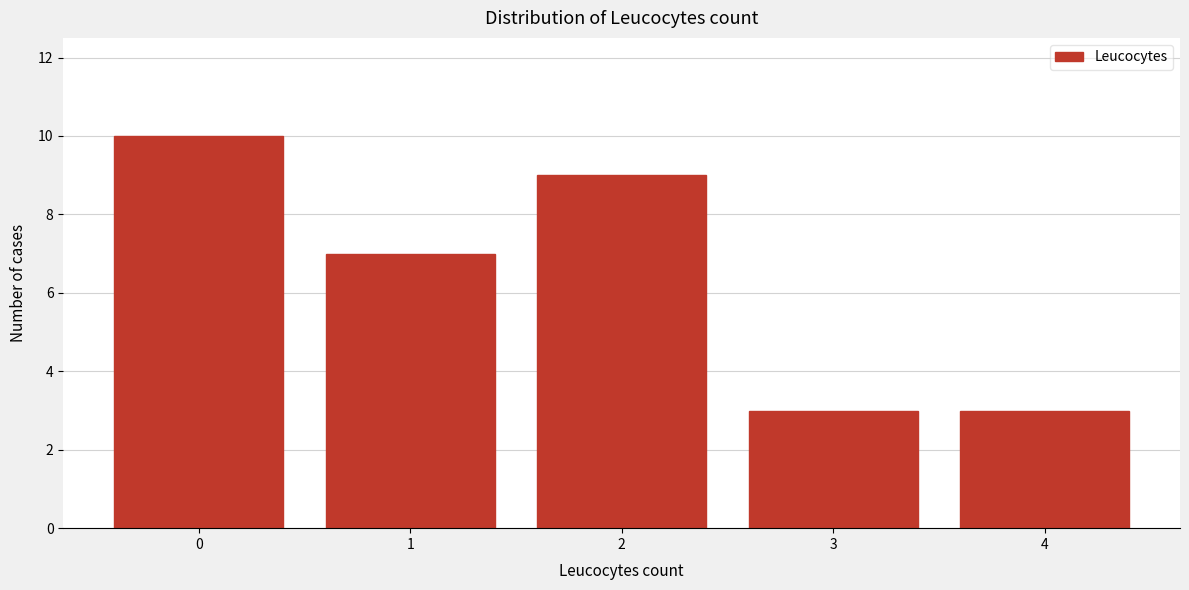

Over which range of the x-axis is the bar tallest?

-0.5 to 0.5